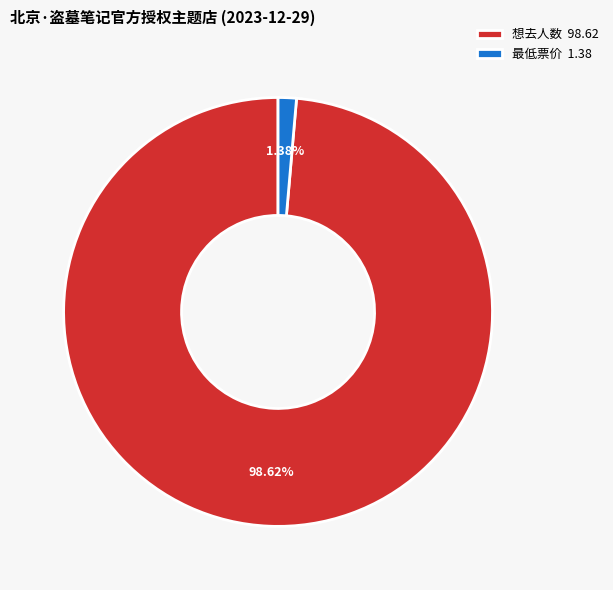

Which slice is the smallest?

最低票价